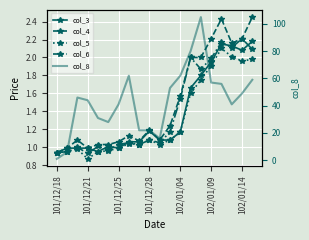

Which series has the largest total across all categories?

col_8